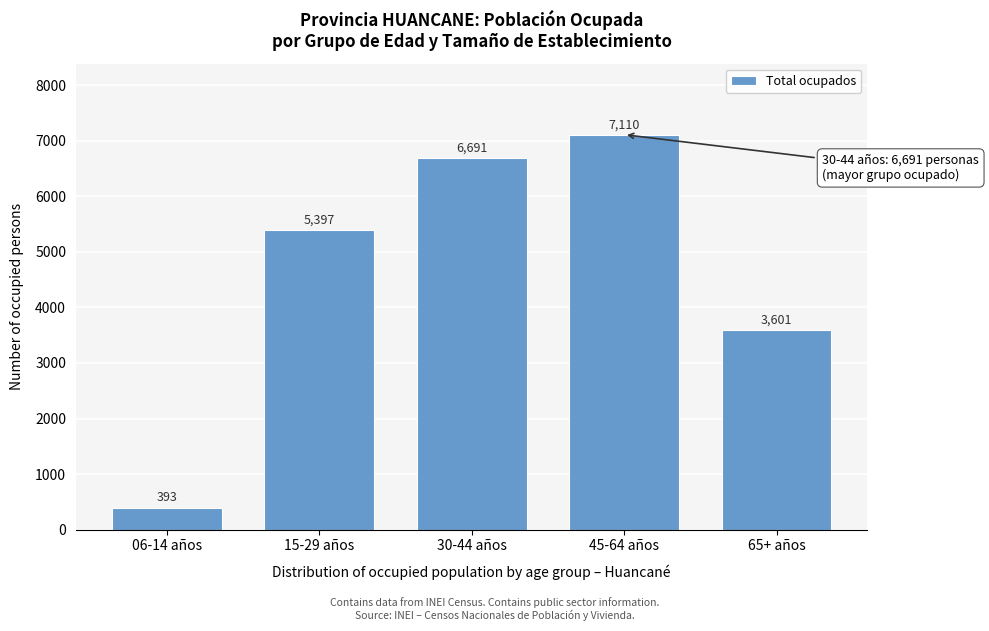

Reading right to left, extract all data points from this chart.

3601	7110	6691	5397	393